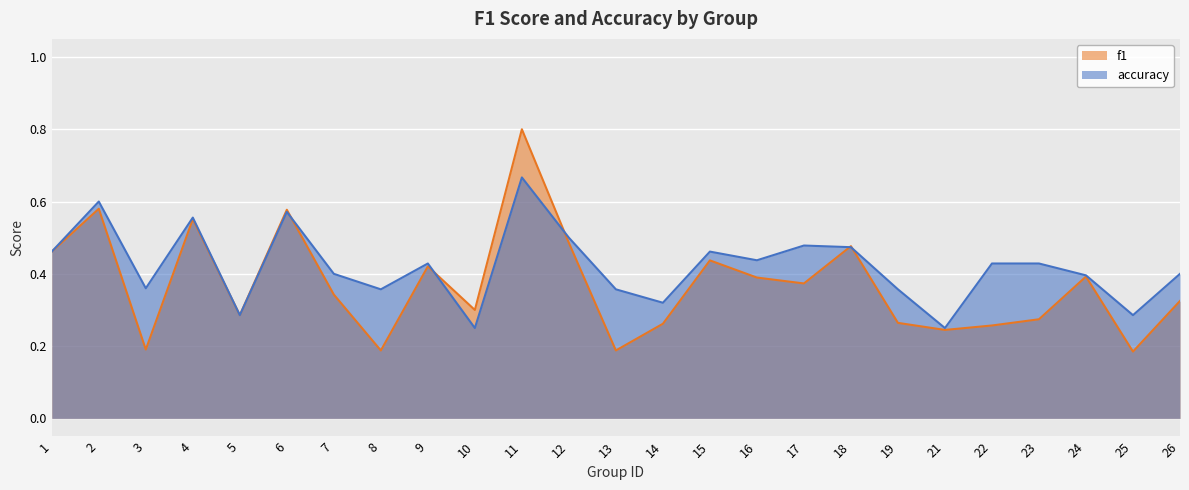

True or false: accuracy and f1 cross at least once.

True